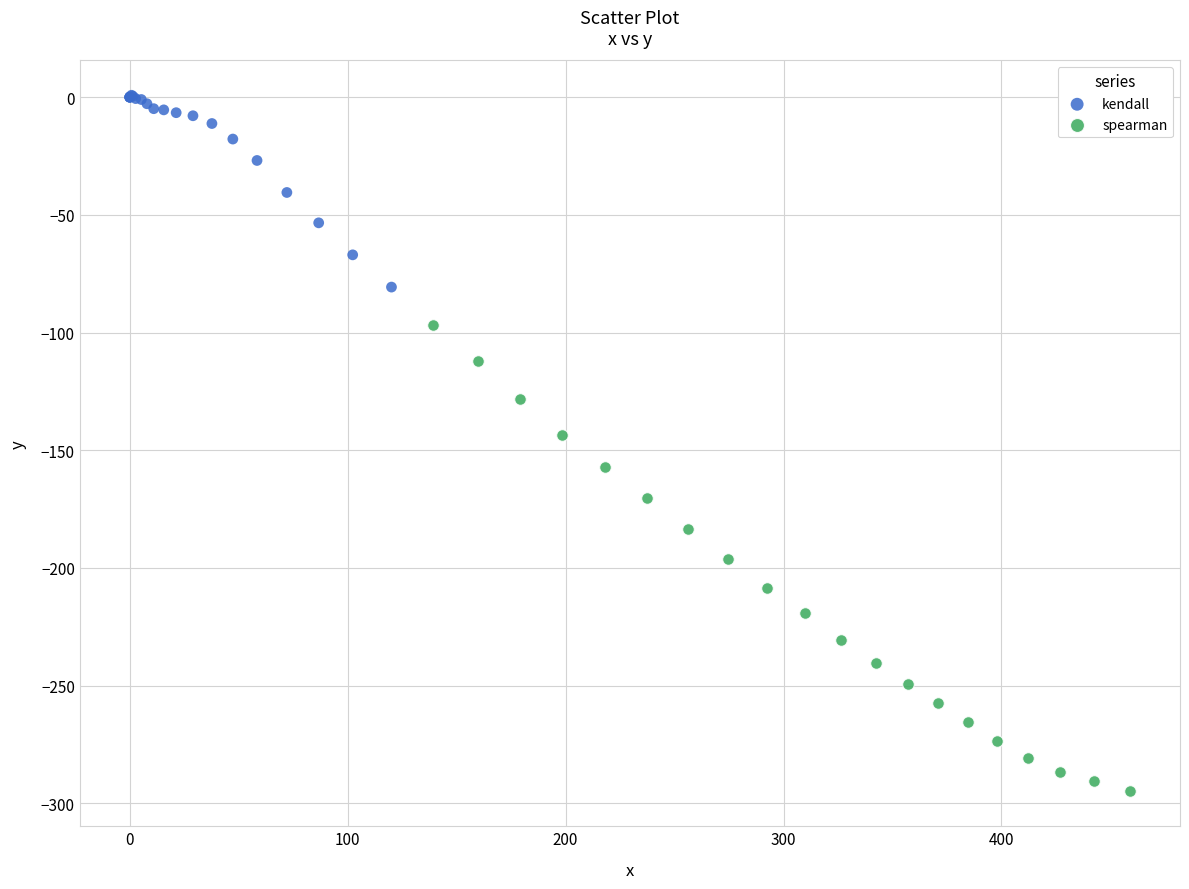

Which series has the largest Y range (max minus min)?

spearman